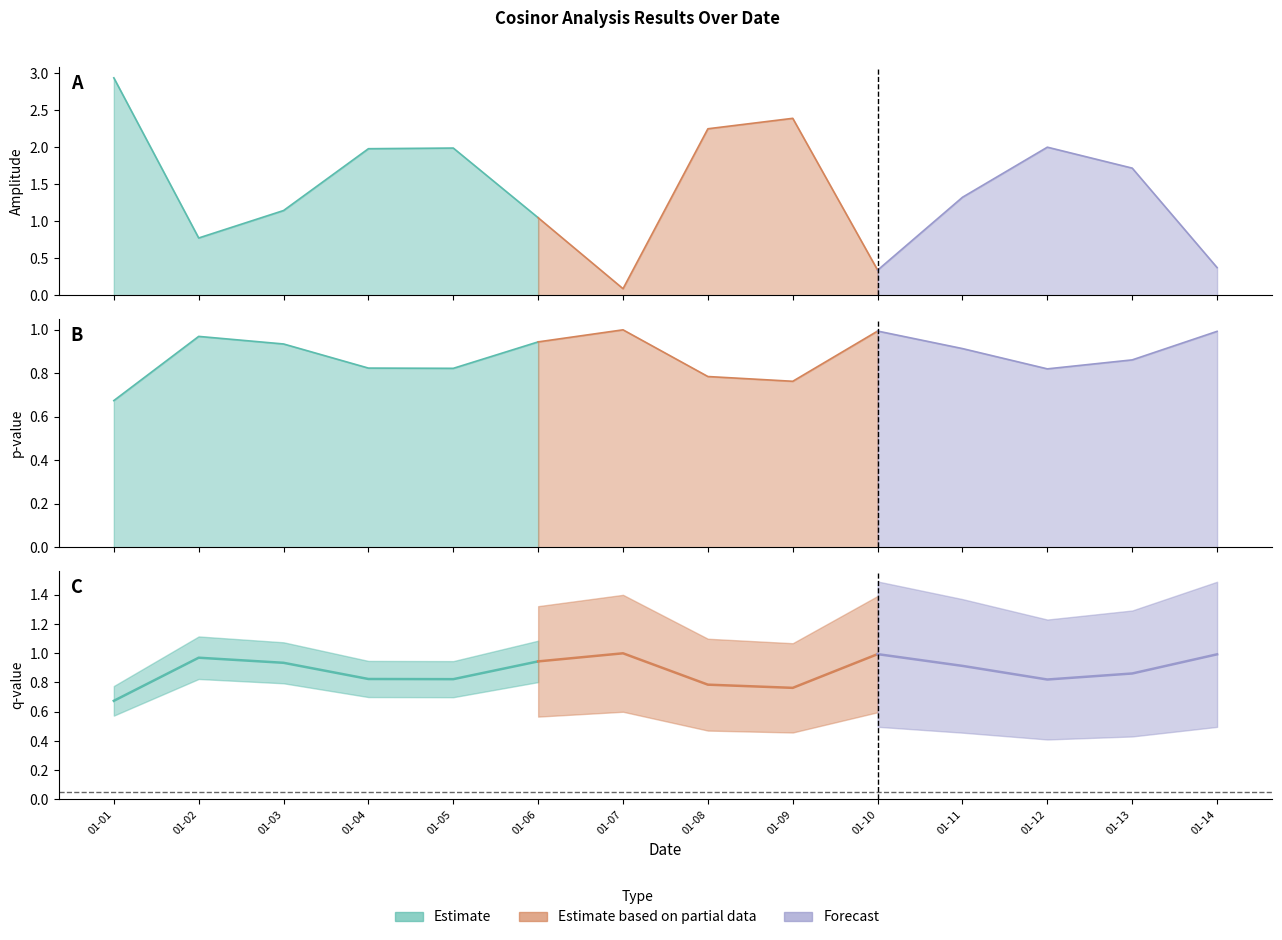

The value of amplitude at 2022-01-13 is 1.7. True or false?

True